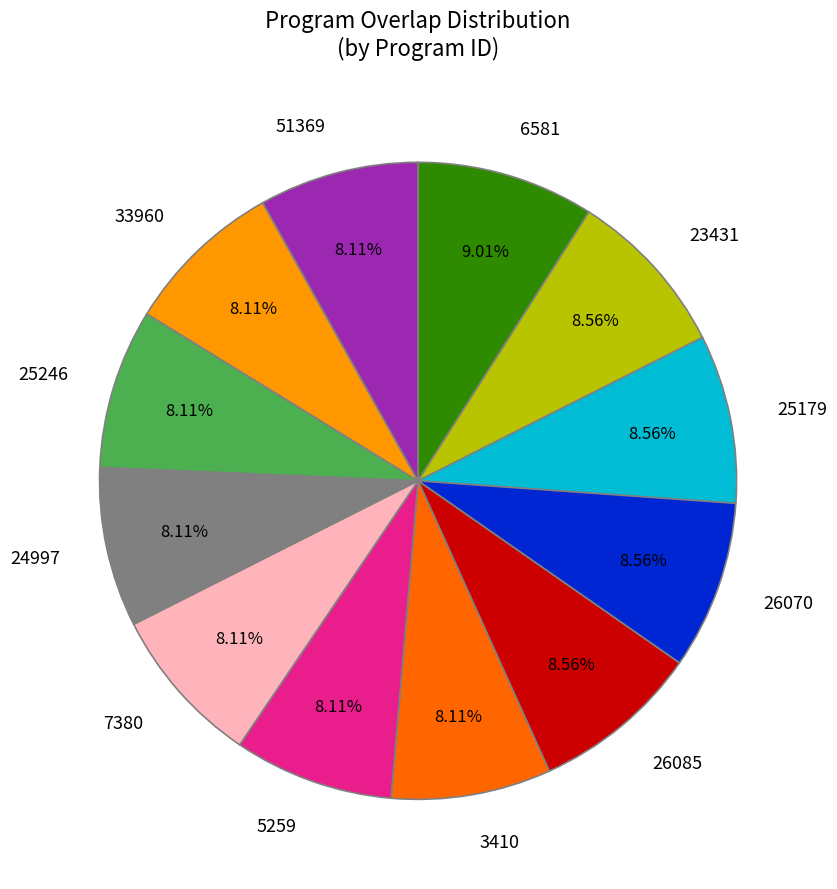

To the nearest percent, what is the average slice percentage?

8%